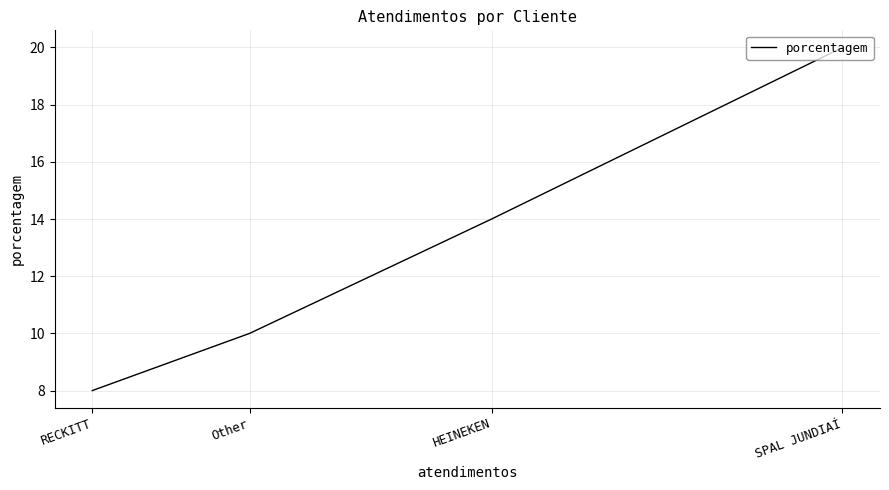

True or false: the data shows 20 at SPAL JUNDIAÍ.

True